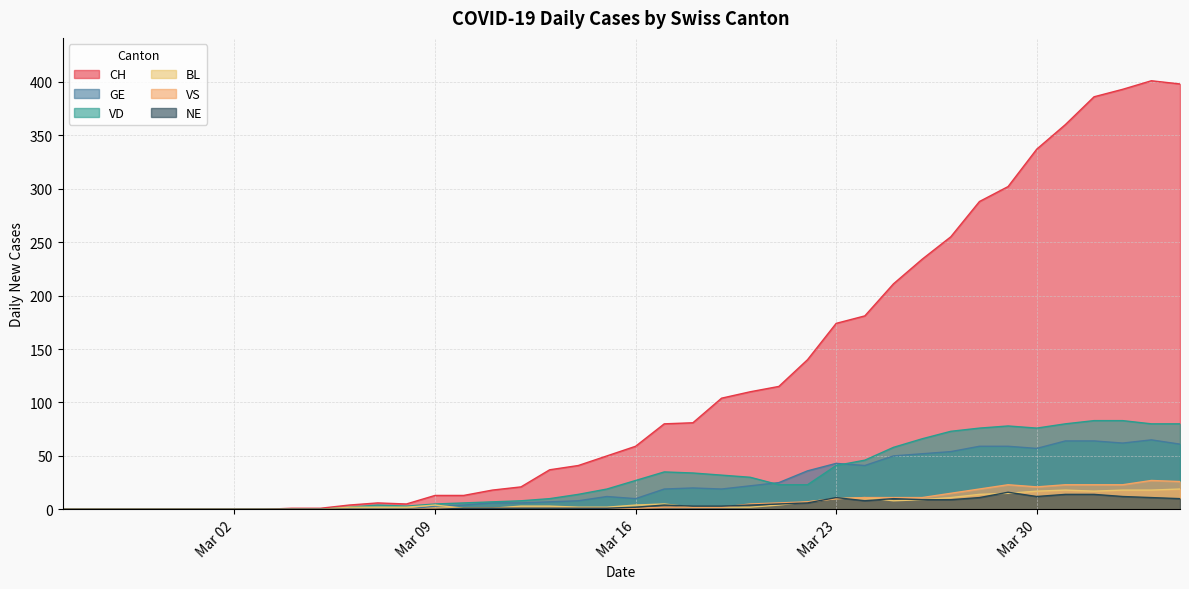

Does the chart display data point markers on the line(s)?

No